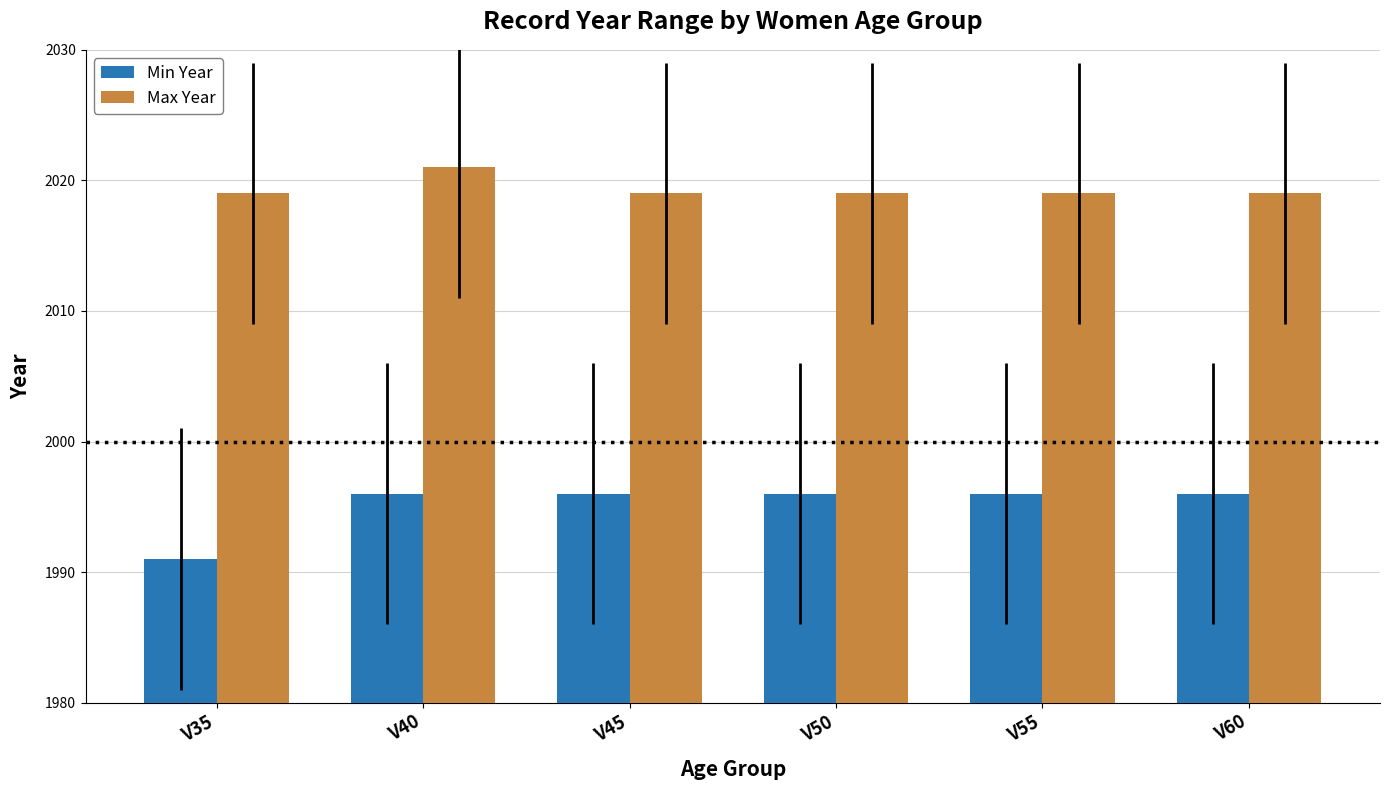

Is it true that Min Year equals 1996 at V55?

True